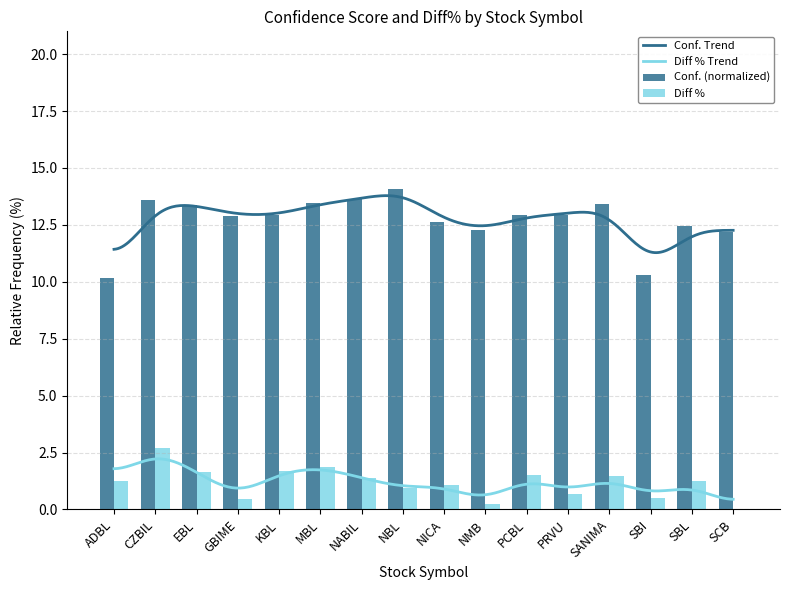

How many positive values does the Diff % series have?

15